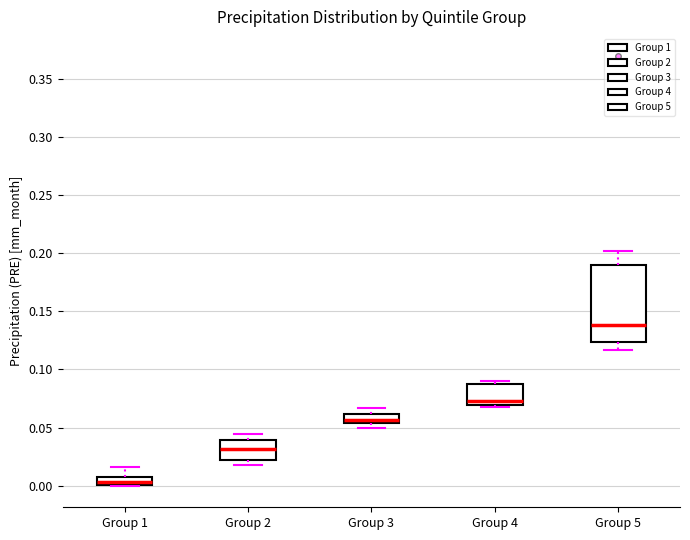

Comparing the boxes themselves (not the whiskers), which one is the tallest?

Group 5